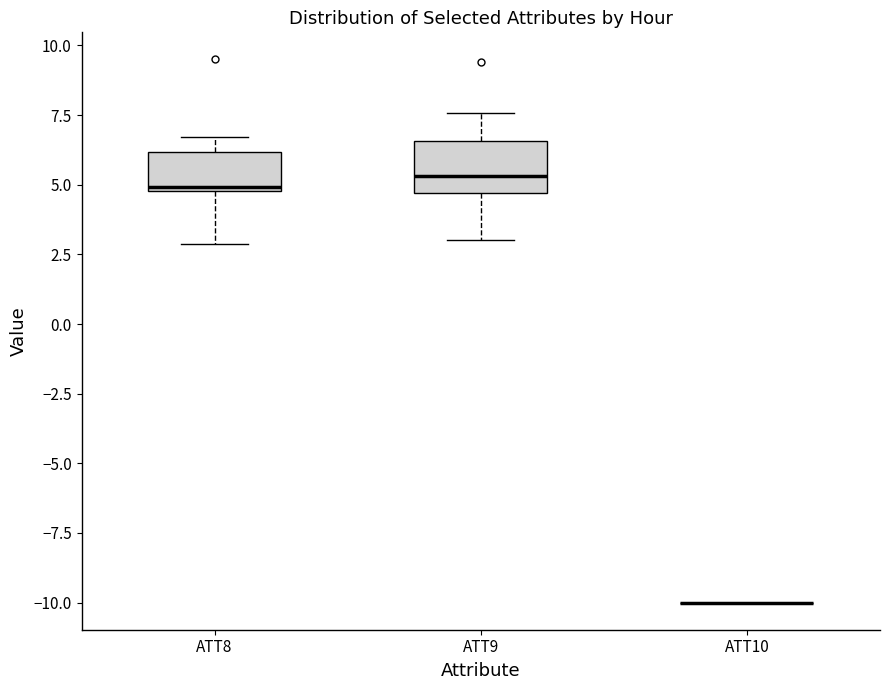

Which box is the tallest, from its lower edge to its upper edge?

ATT9